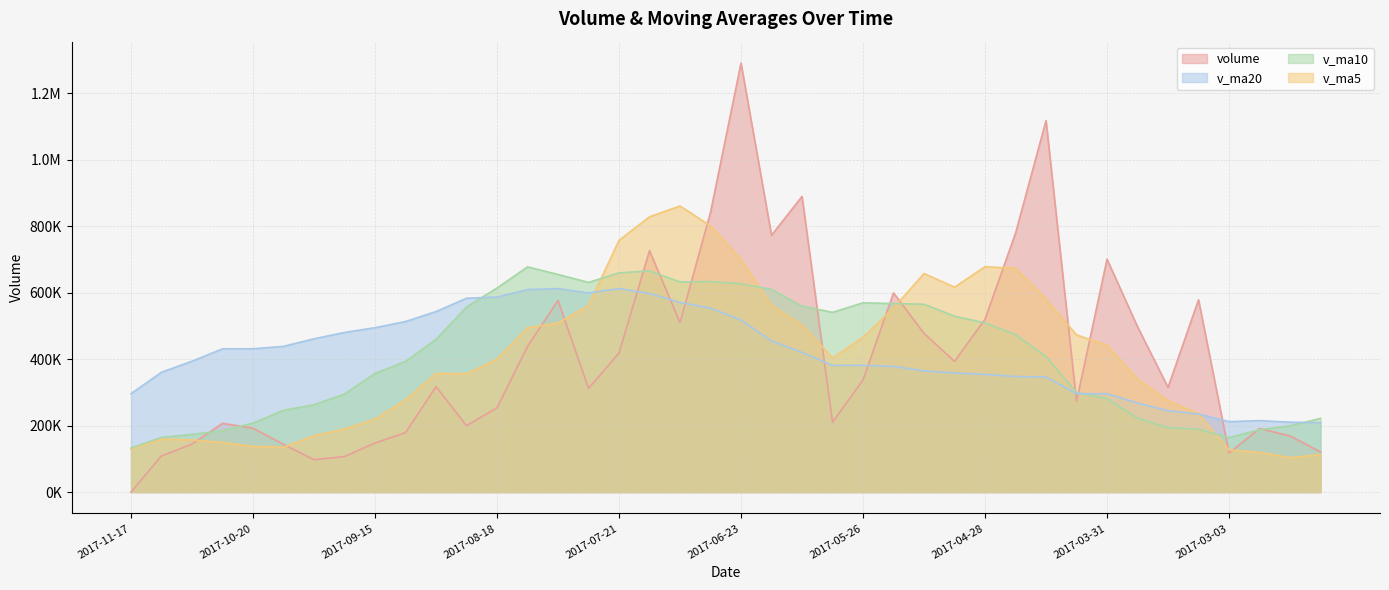

True or false: v_ma5 has a value of 219492.3 at 2017-09-15.

True